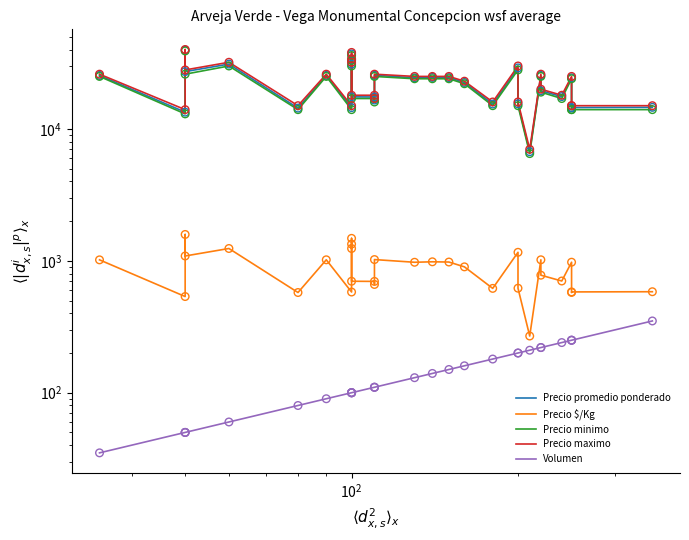

Which series has the widest spread of Y values?

Precio maximo